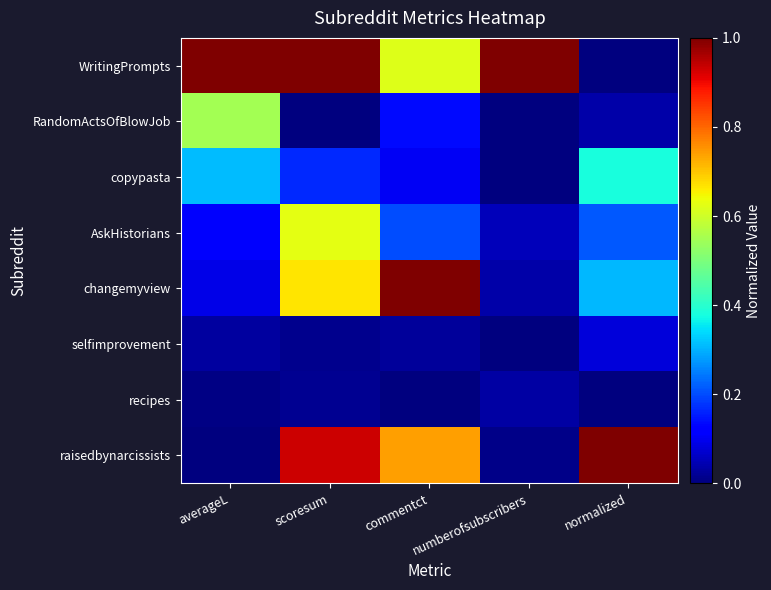

Which series has the largest total across all categories?

WritingPrompts